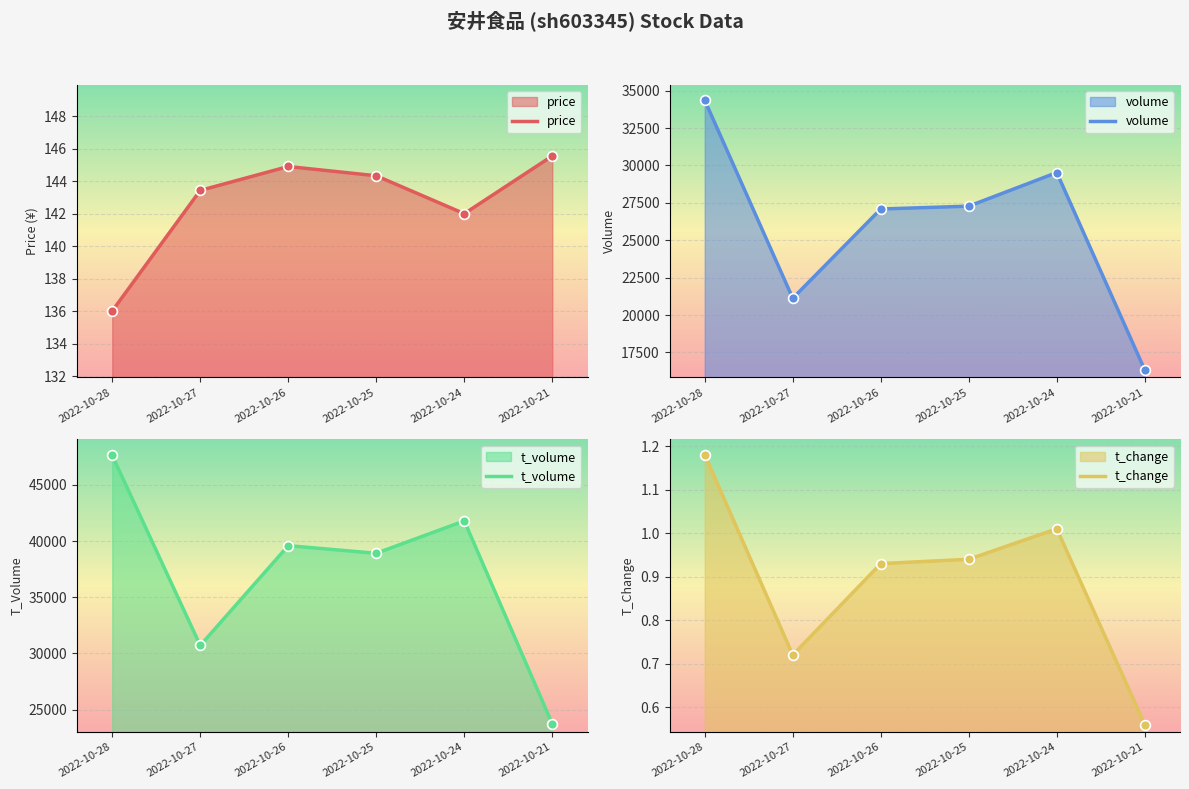

At which category is the sum across all series the highest?

2022-10-28